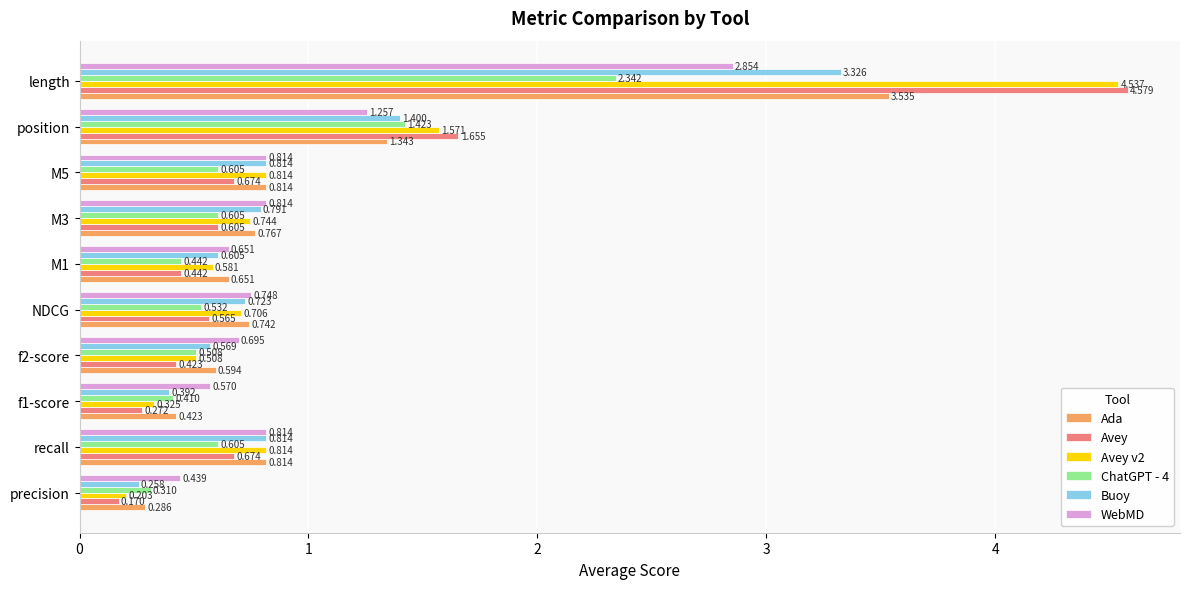

Which series has the largest range (max minus min)?

Avey